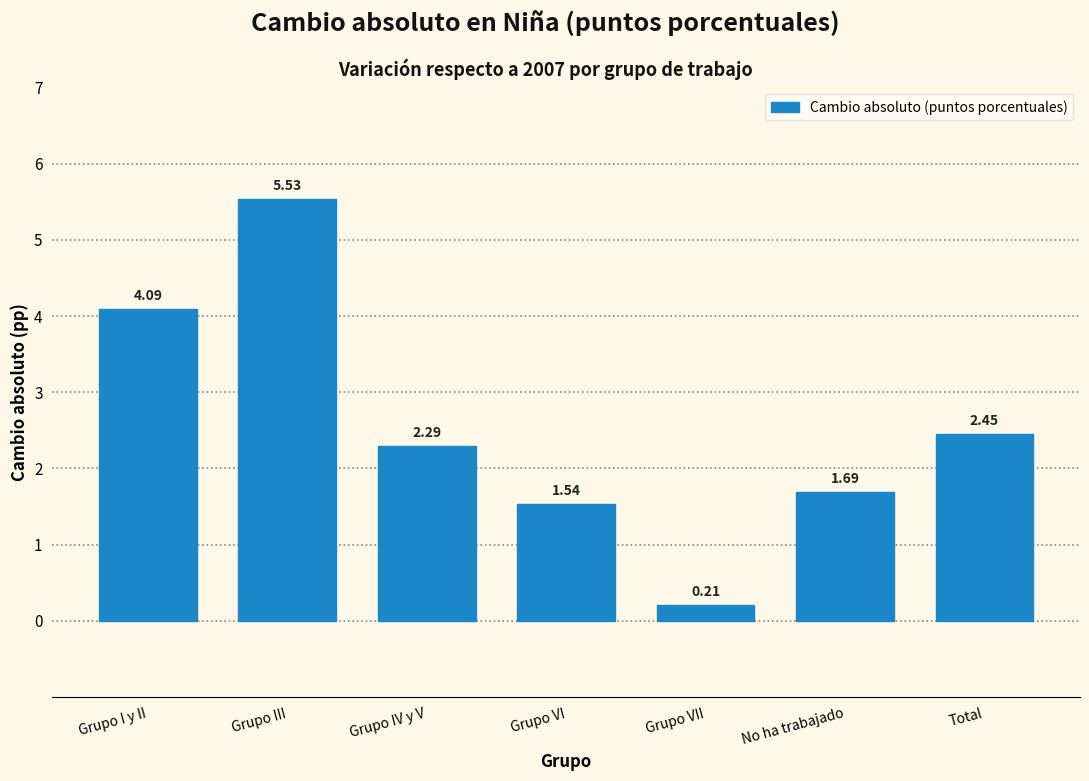

Approximately how many times larger is the value at Grupo IV y V compared to Total?

0.9